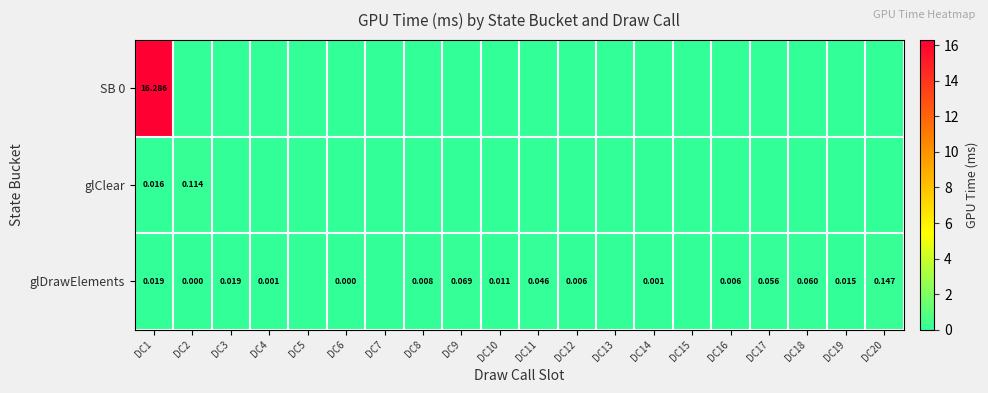

True or false: glClear has a value of 0.1 at DC4.

False